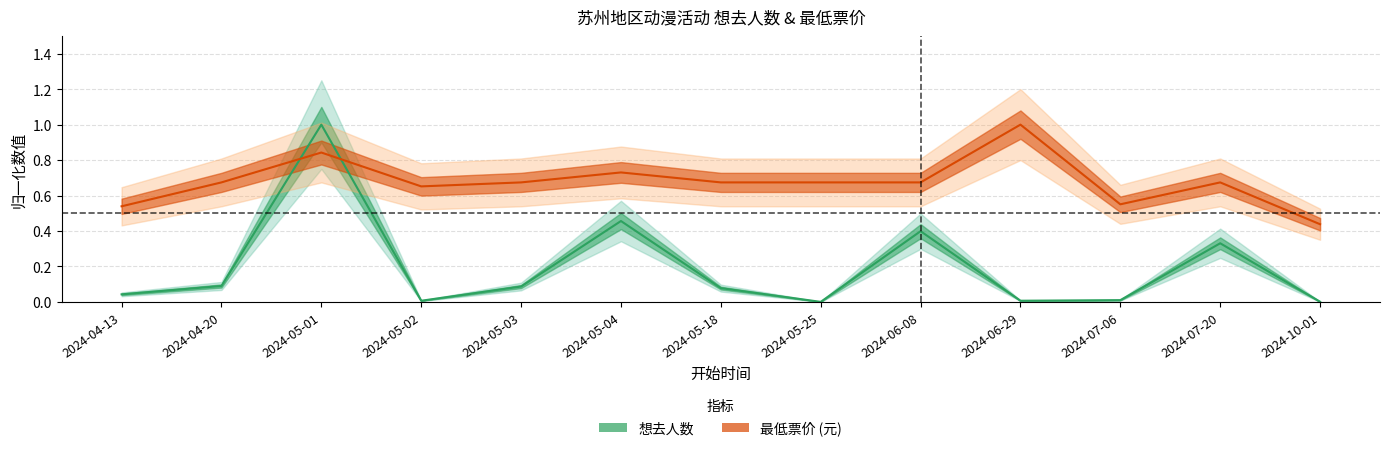

Where is 想去人数 nearest to the value 0?

2024-05-25